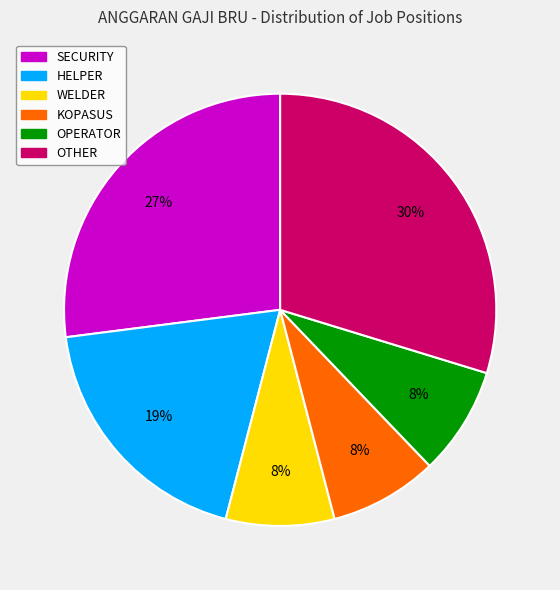

True or false: OTHER accounts for 19% of the total.

False